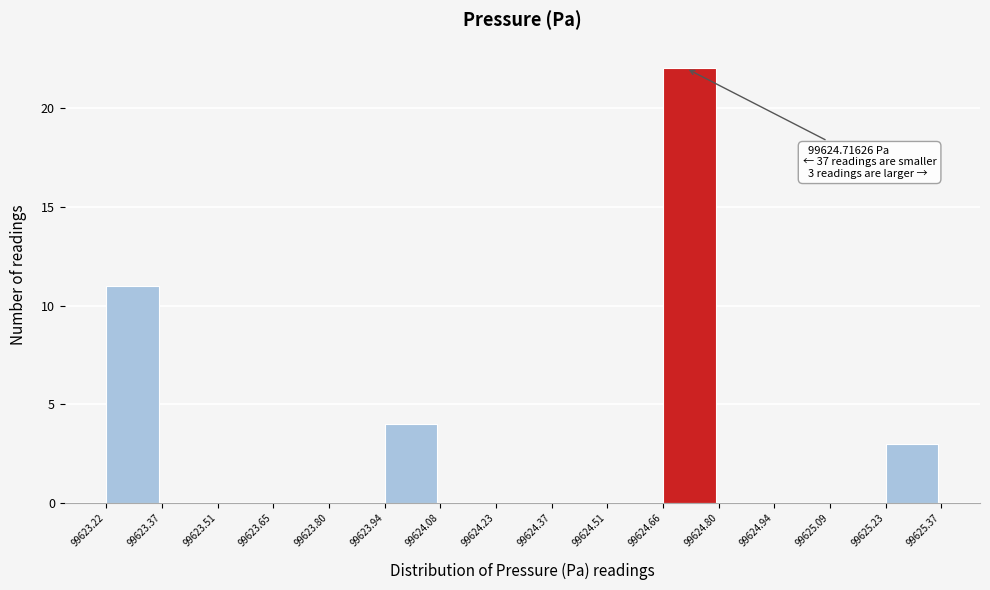

Over which range of the x-axis is the bar tallest?

99624.66 to 99624.80